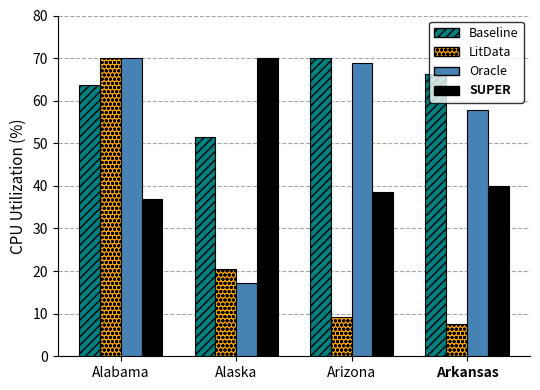

What is the difference between the highest and lowest values at Alaska?

52.7